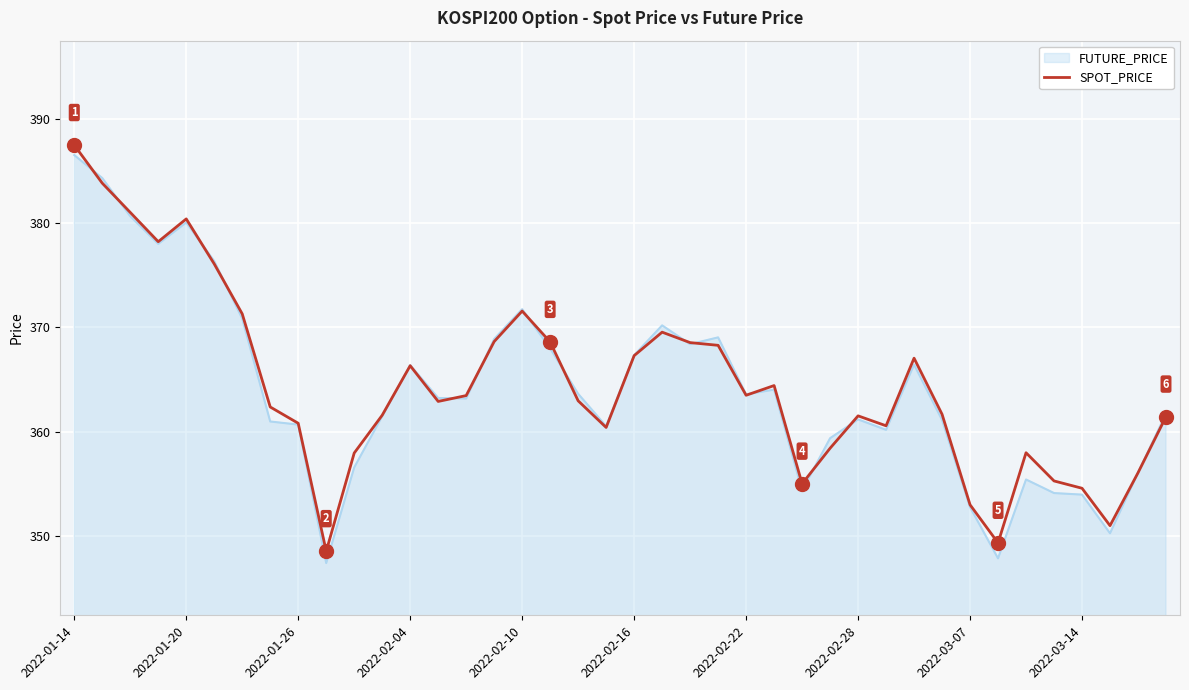

What is the minimum value for SPOT_PRICE?

348.6